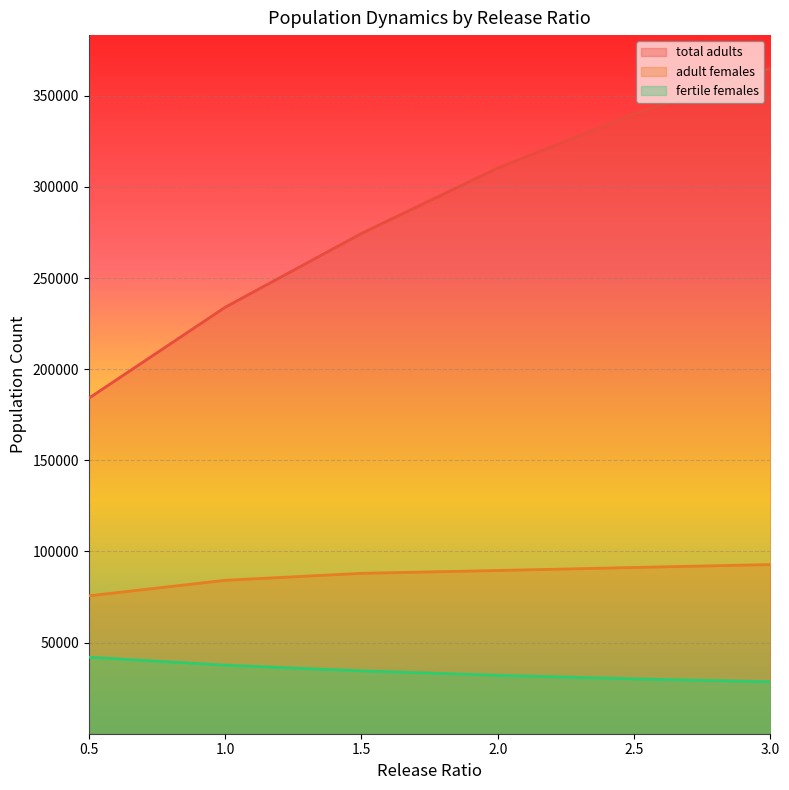

At which label does fertile females reach its peak?

0.5